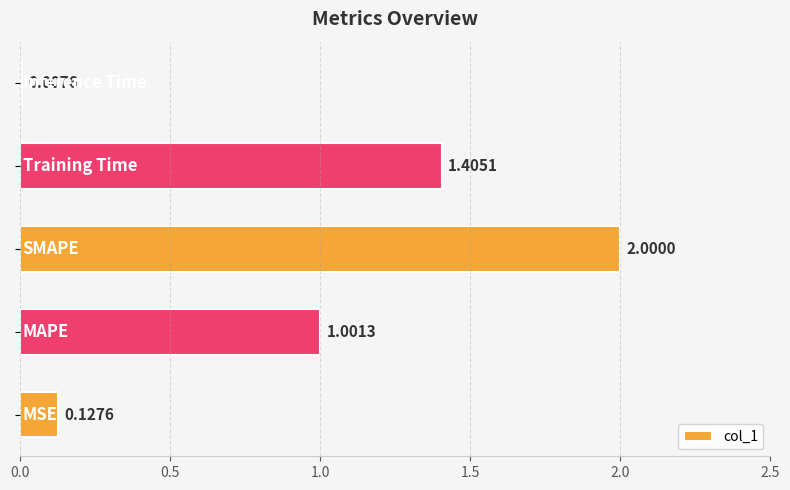

What is the difference between the maximum and minimum values?

2.0